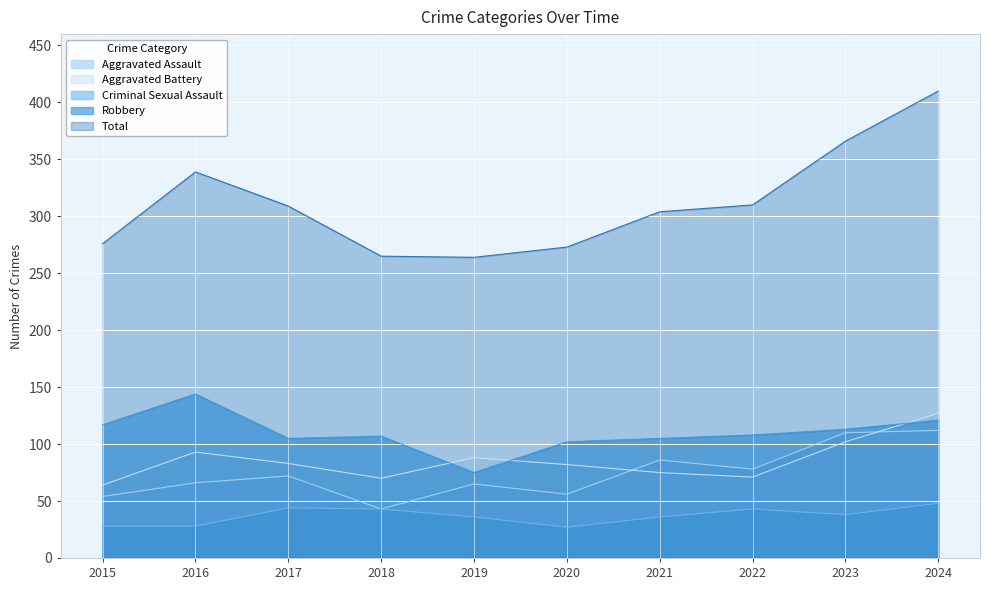

Which series has the largest total across all categories?

Total